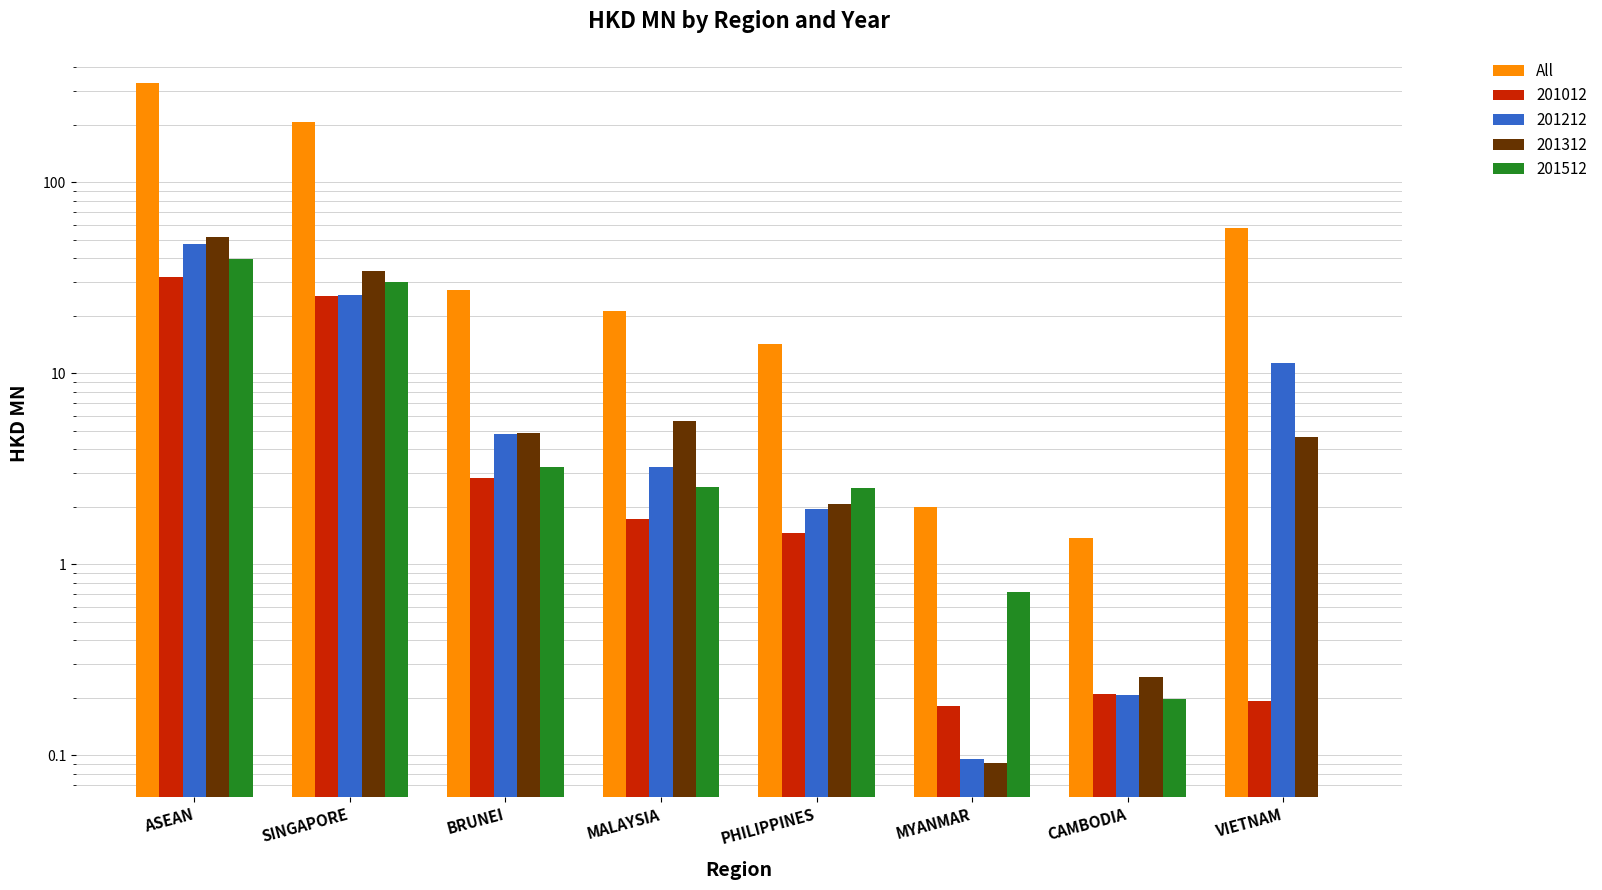

Which label corresponds to the smallest value in the chart?

CAMBODIA